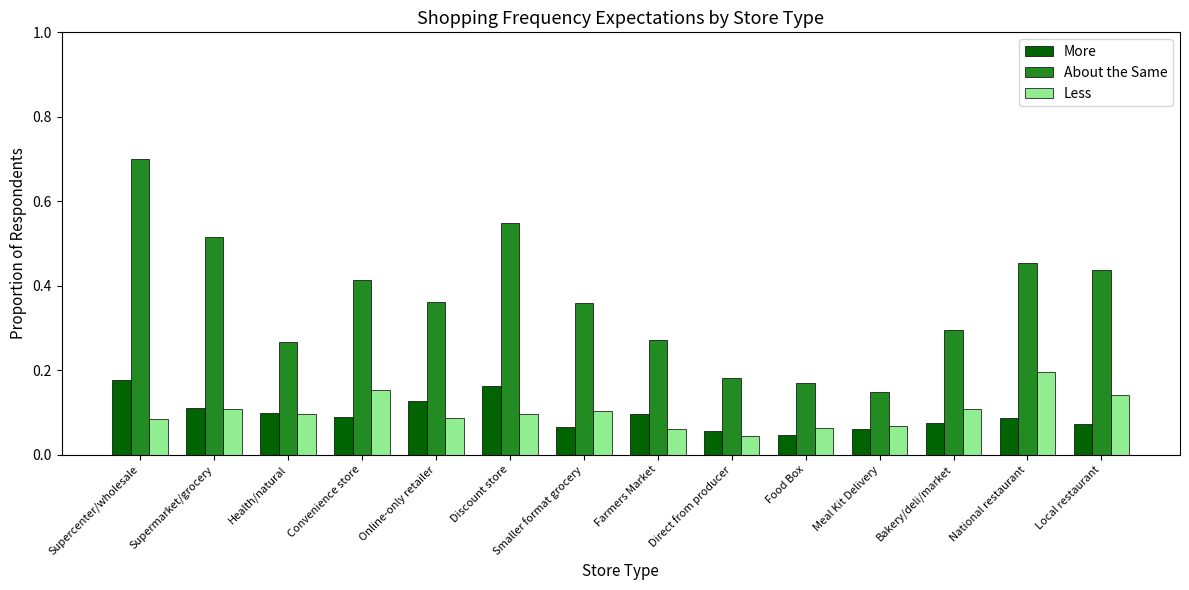

Which series has the largest total across all categories?

About the Same